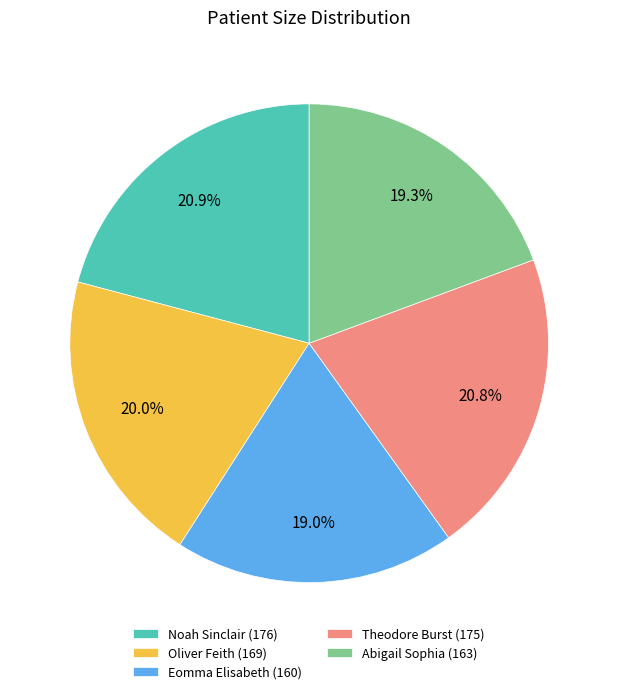

Approximately how many times larger is the value at Noah Sinclair (176) compared to Theodore Burst (175)?

1.0